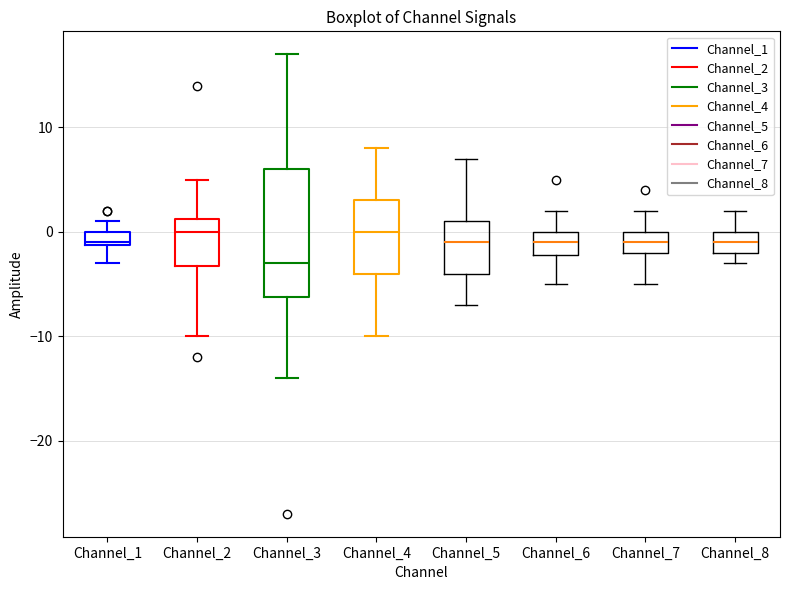

Where does the upper whisker of the box for Channel_8 end on the y-axis? The values are not printed on the chart, so give them approximately, as read against the axis.

2